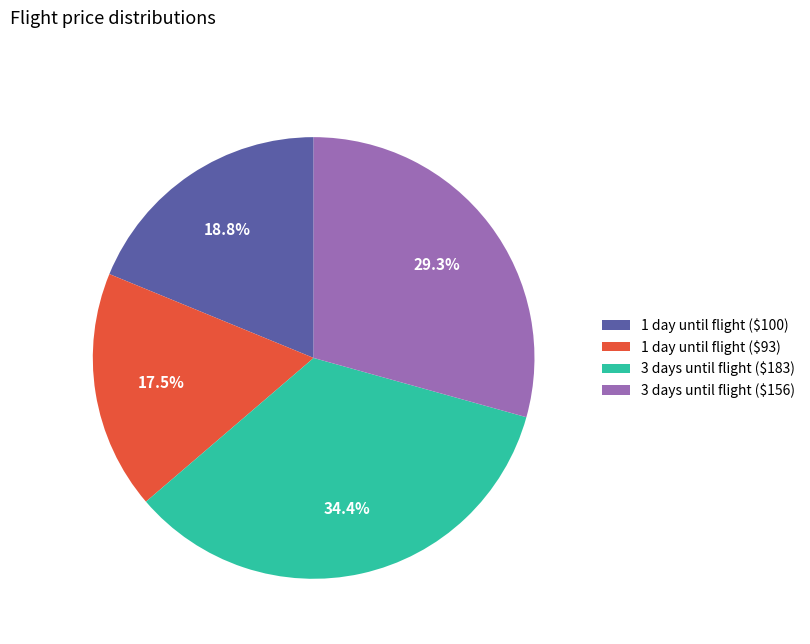

Does 3 days until flight ($183) represent more than half of the total?

No